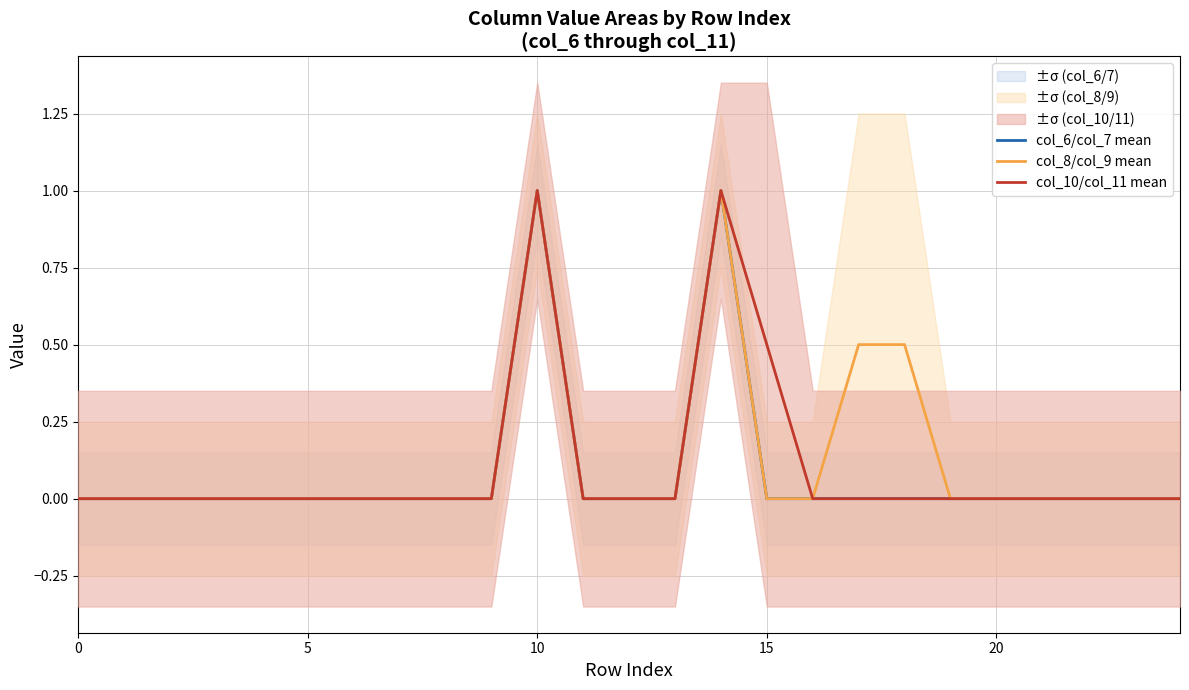

What is the highest value of the col_8/col_9 mean series?

1.0